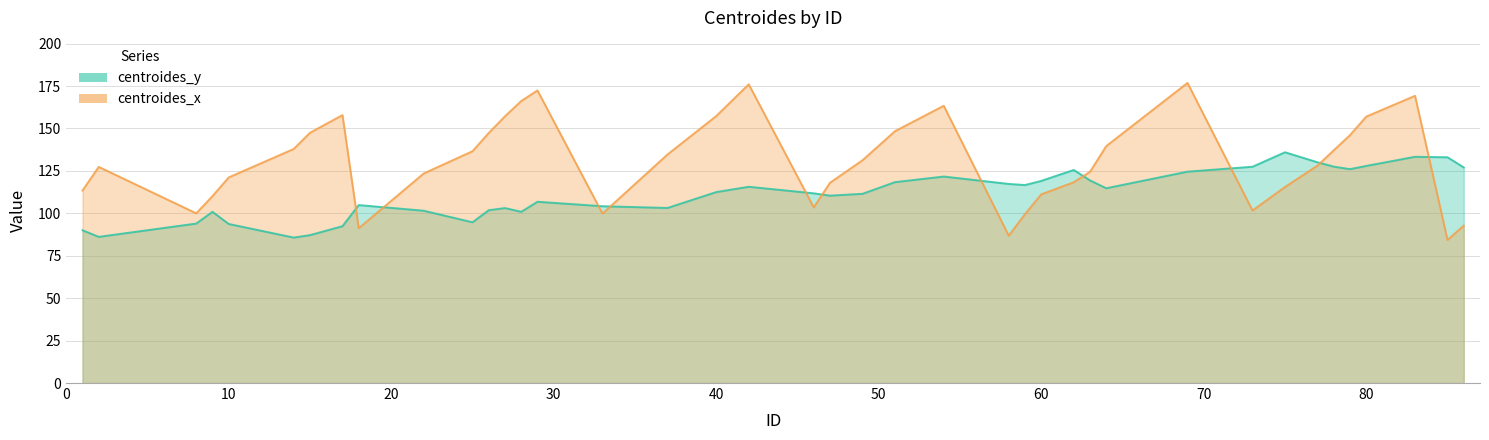

Count the number of data series in this chart.

2